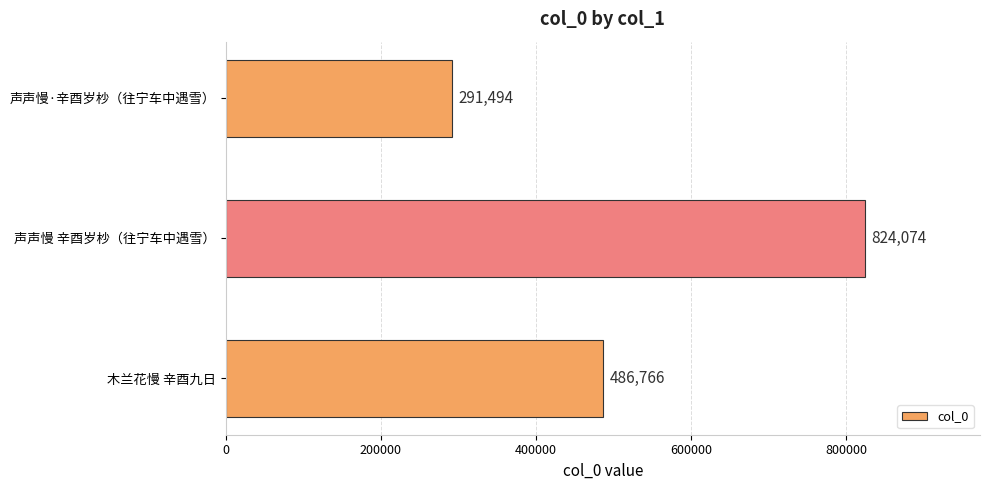

List the labels in order of value, largest first.

声声慢 辛酉岁杪（往宁车中遇雪）, 木兰花慢 辛酉九日, 声声慢·辛酉岁杪（往宁车中遇雪）